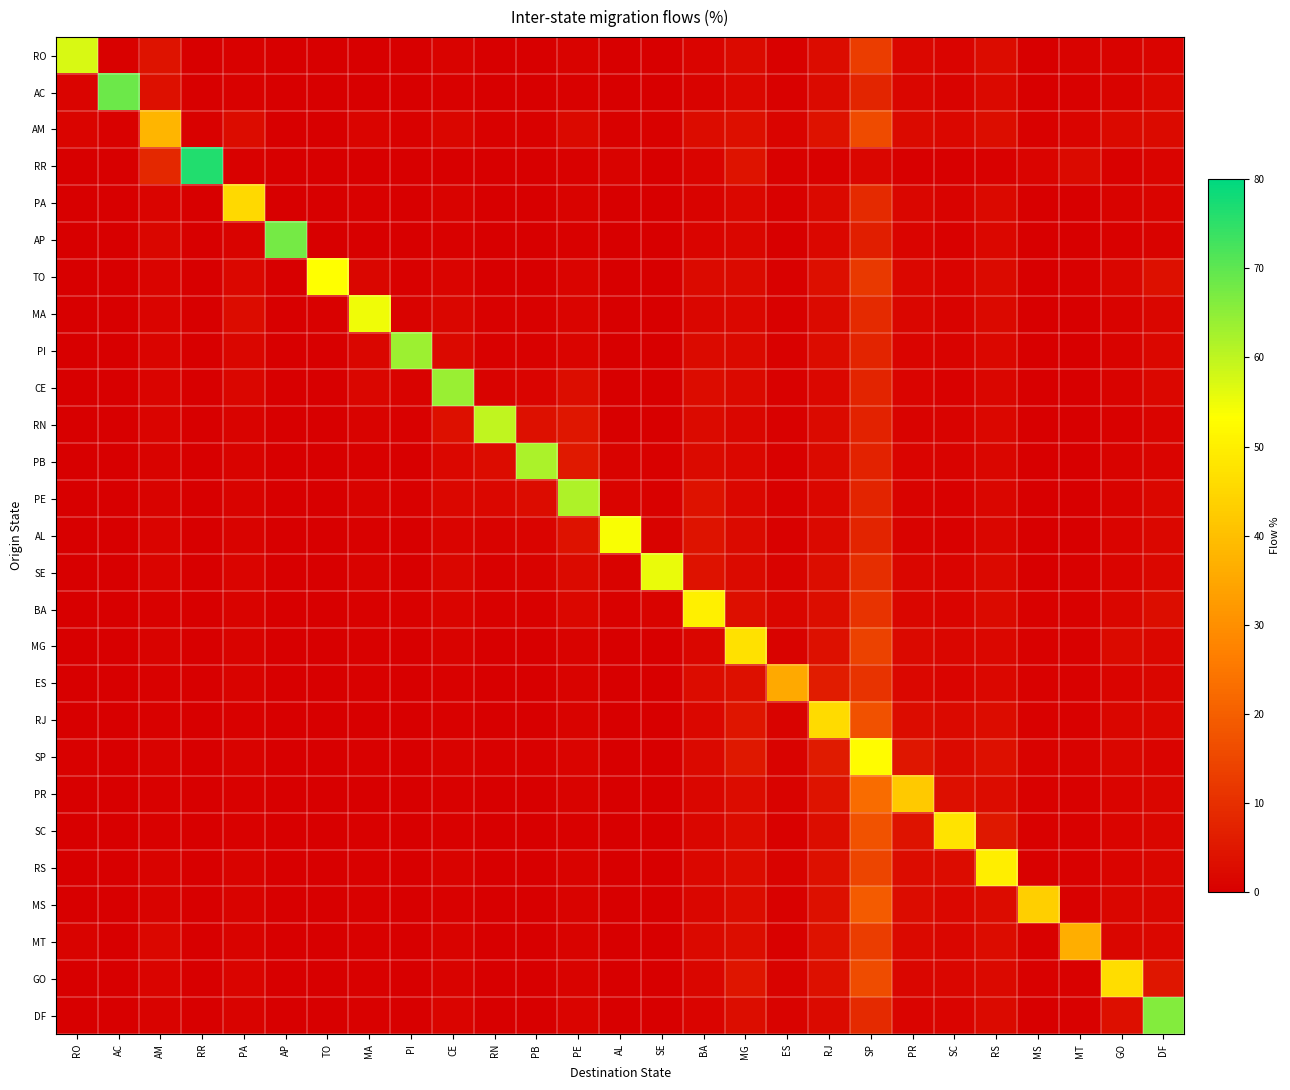

At how many categories does at least one series exceed 56?

10